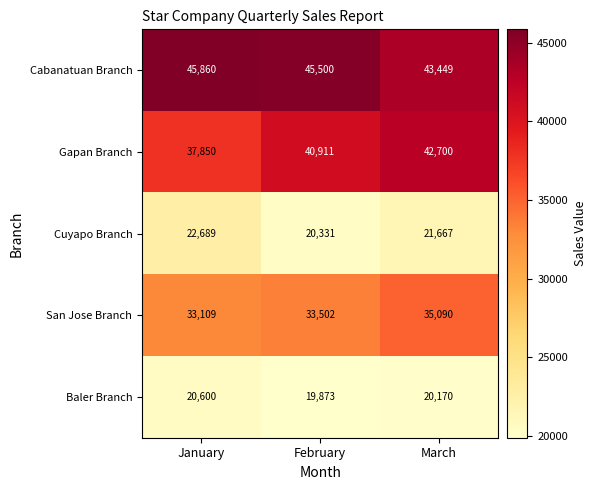

Which label corresponds to the largest value in the chart?

January